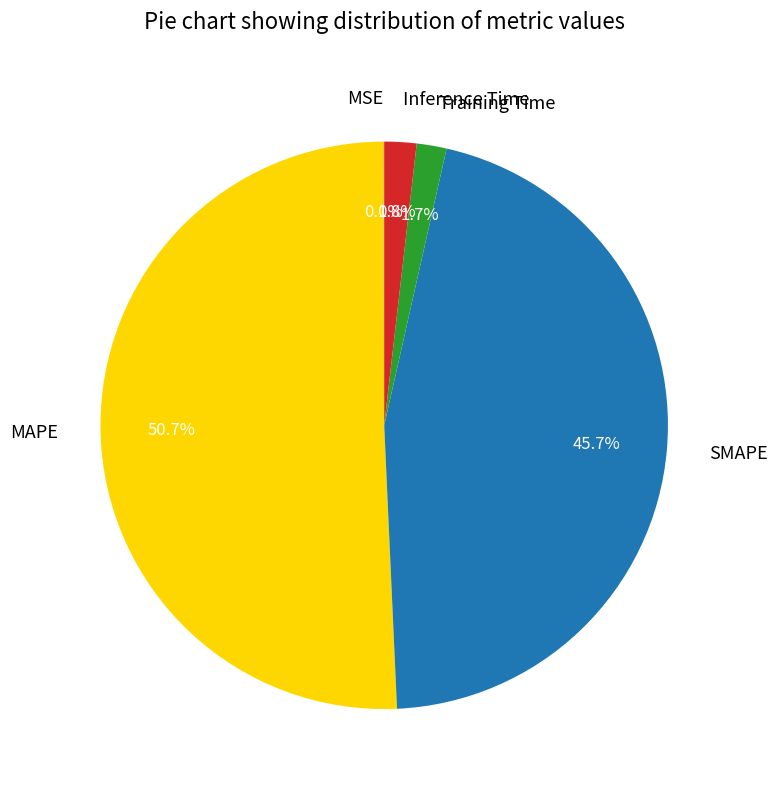

Which category has the biggest portion of the pie?

MAPE